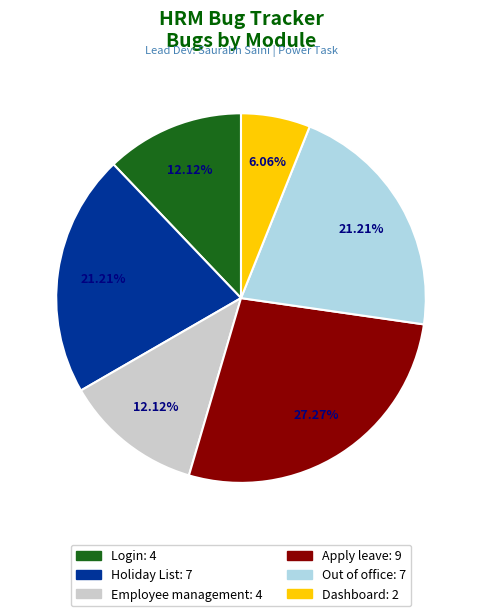

Is it true that Apply leave is 27% of the pie?

True